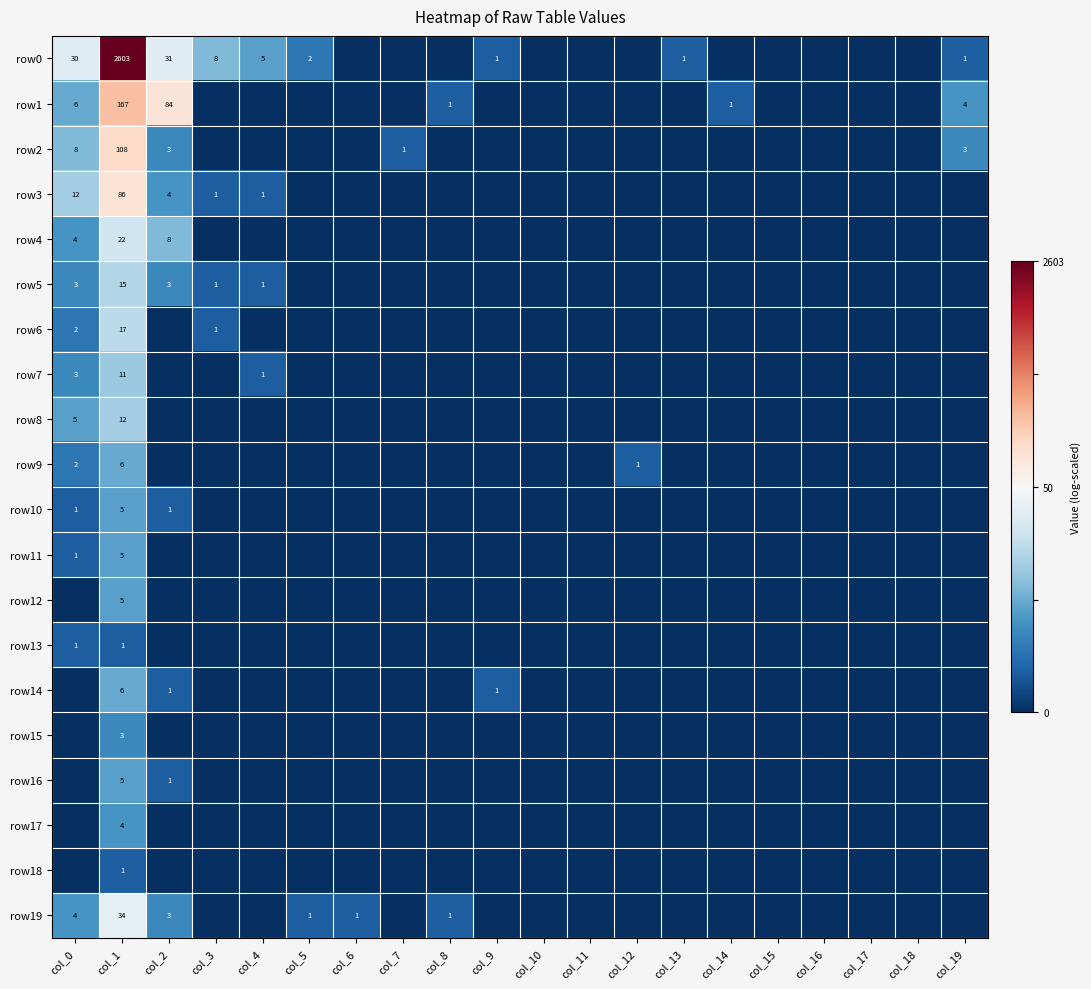

The value of row2 at col_2 is 4. True or false?

False